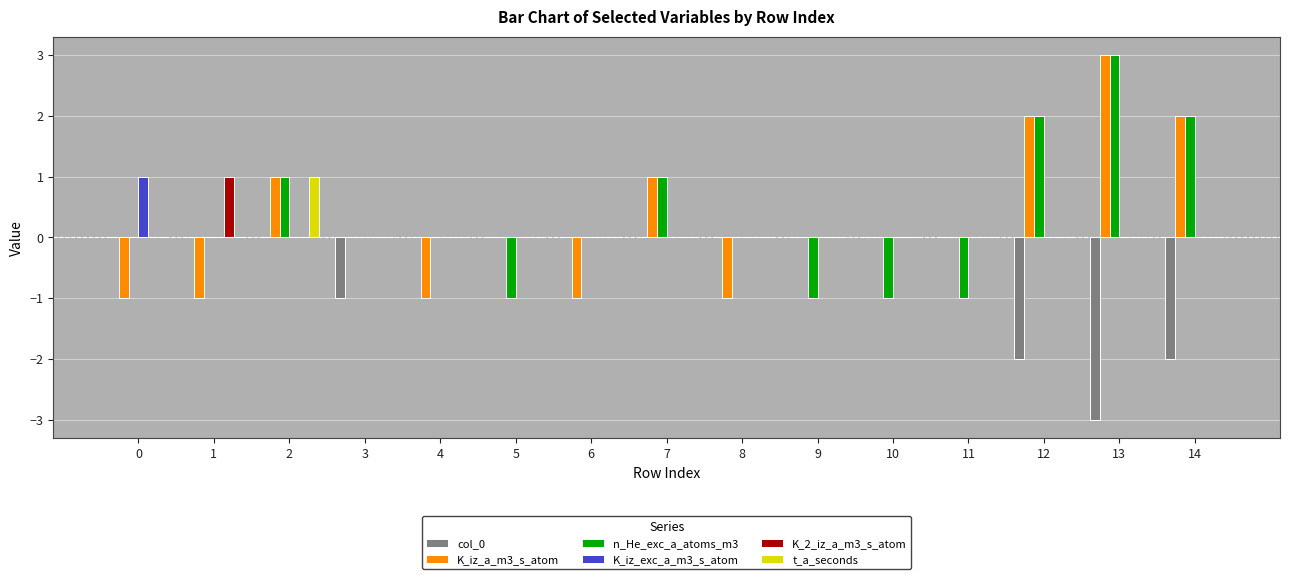

Which series changed the most between 1 and 14?

K_iz_a_m3_s_atom